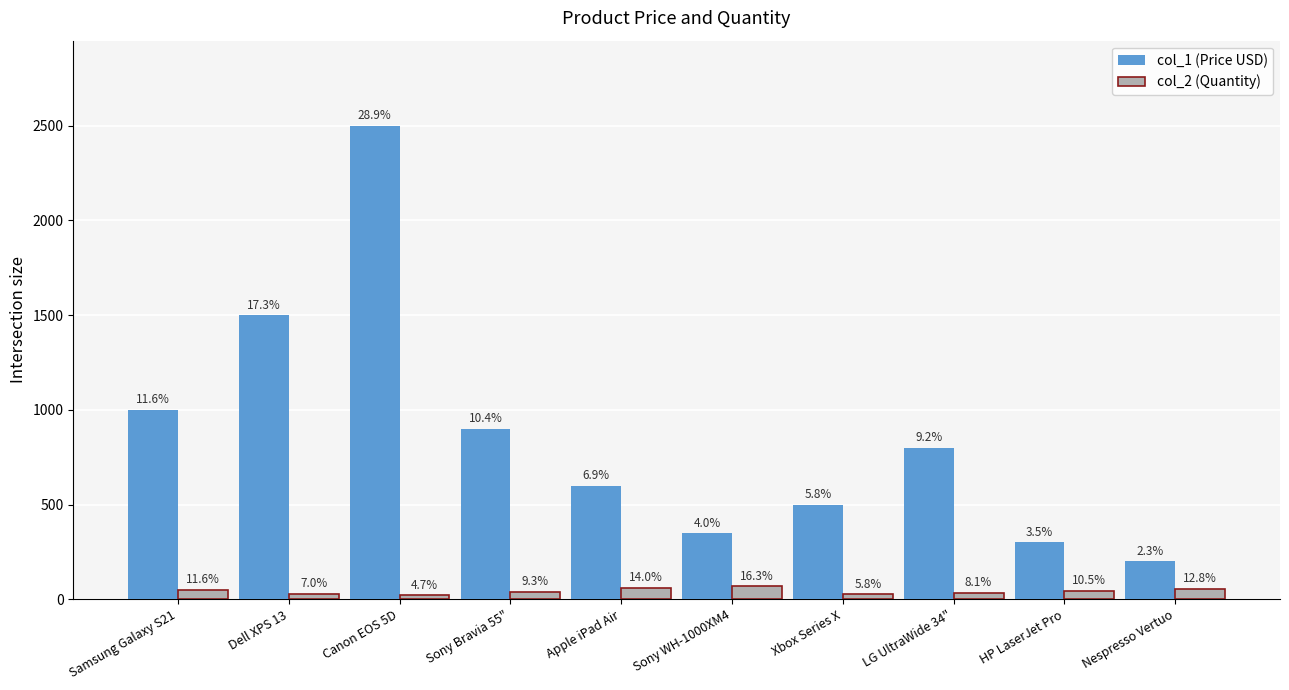

Which has a higher value, Sony WH-1000XM4 or Xbox Series X?

Xbox Series X